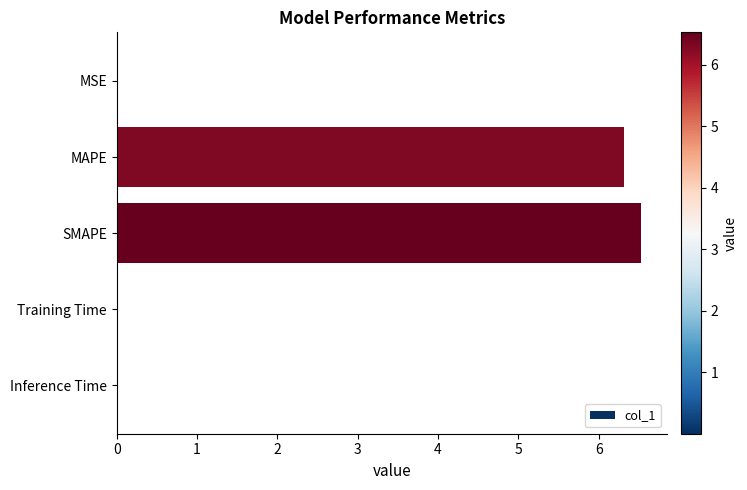

What is the sum of all values?

12.9